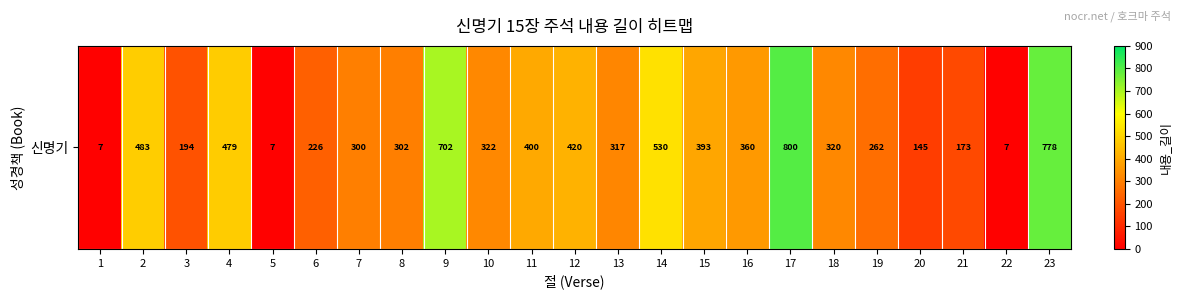

How many data points does each series have?

23